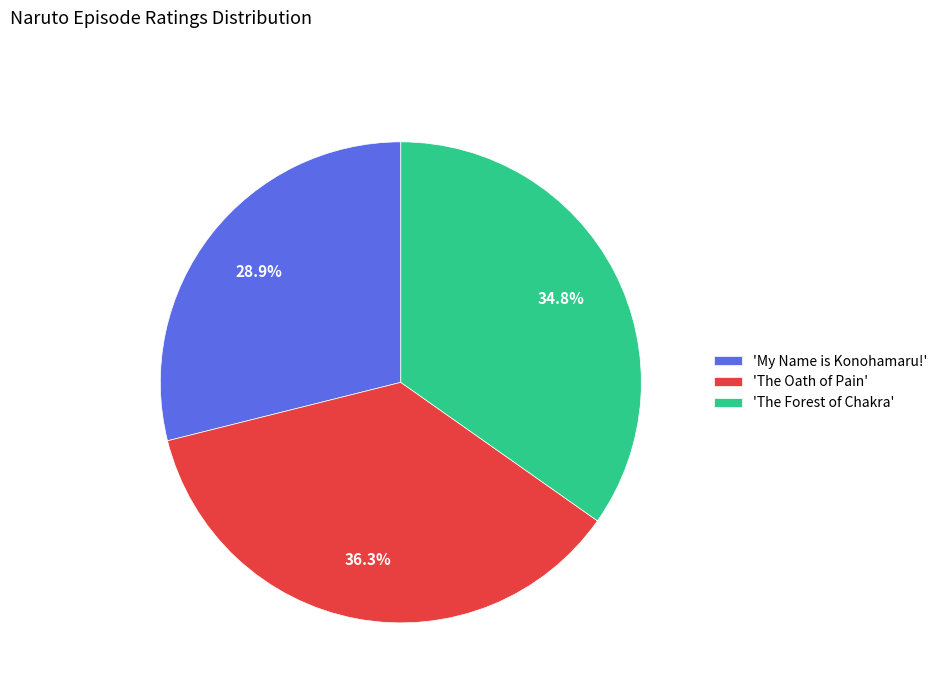

Rank the categories by value from lowest to highest.

'My Name is Konohamaru!', 'The Forest of Chakra', 'The Oath of Pain'